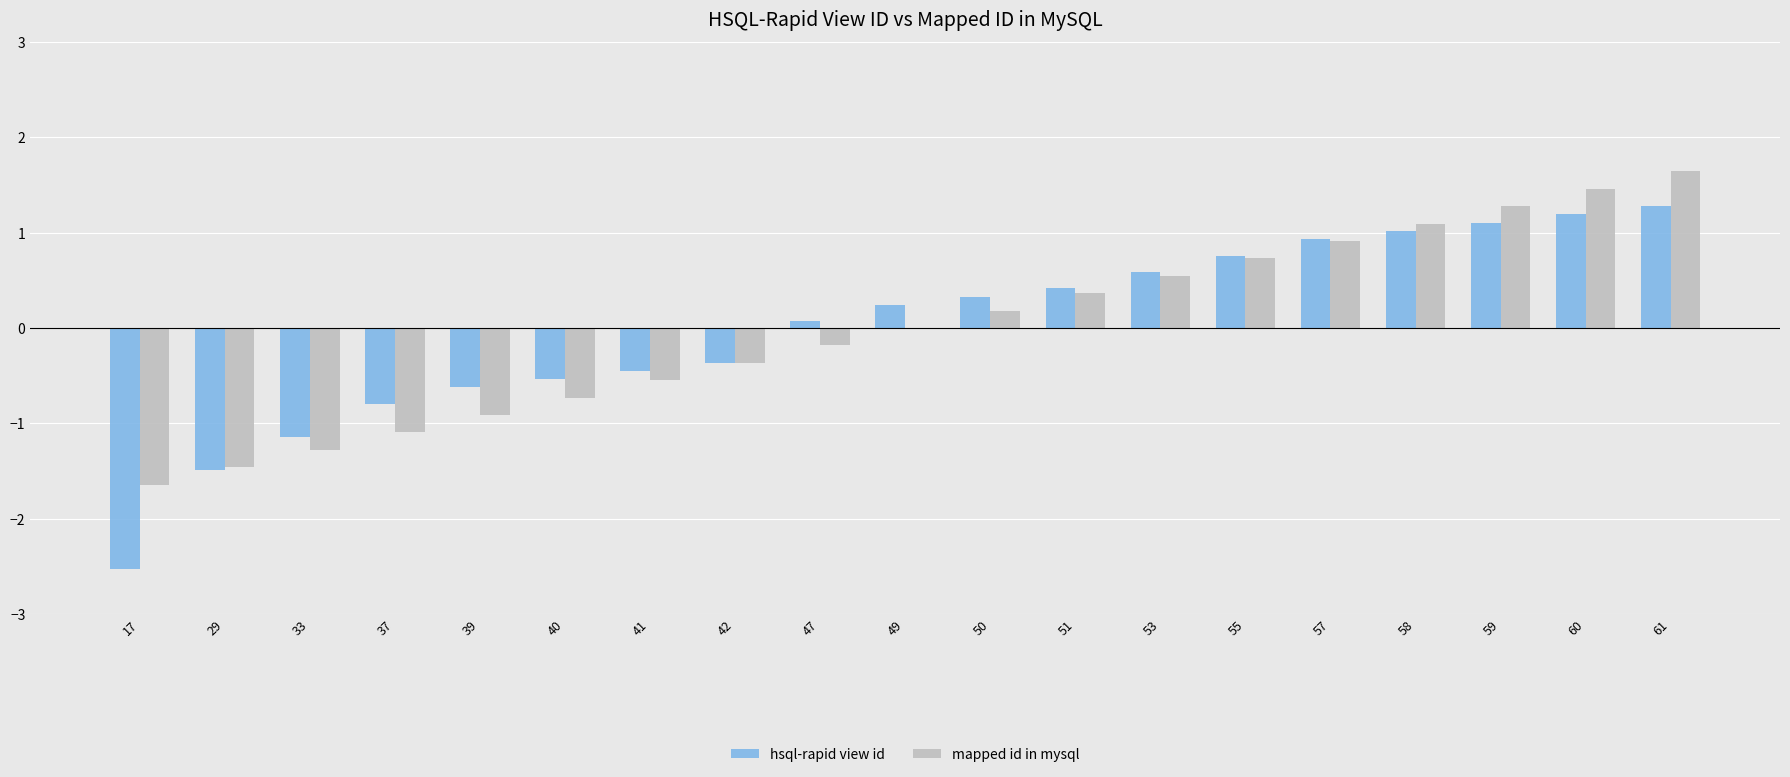

Is the value of hsql-rapid view id at 42 greater than the value of mapped id in mysql at 50?

No